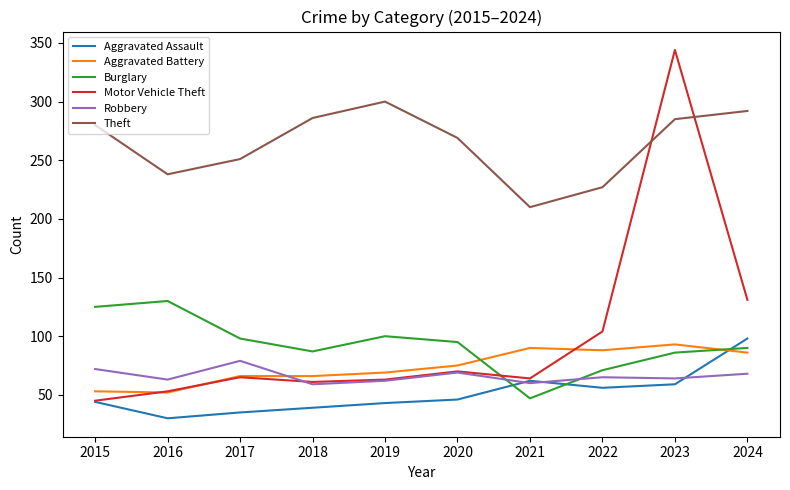

After their last crossing, which series has the higher values: Robbery or Aggravated Assault?

Aggravated Assault